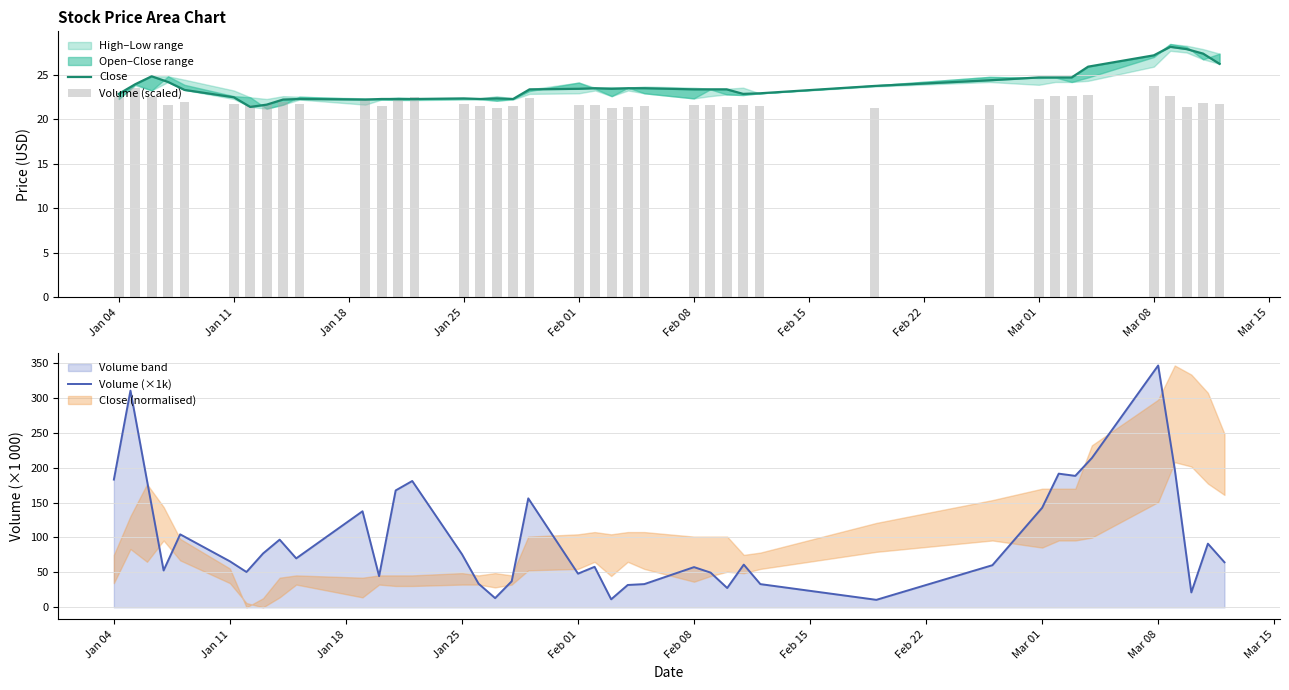

Does the chart contain stacked bars?

No